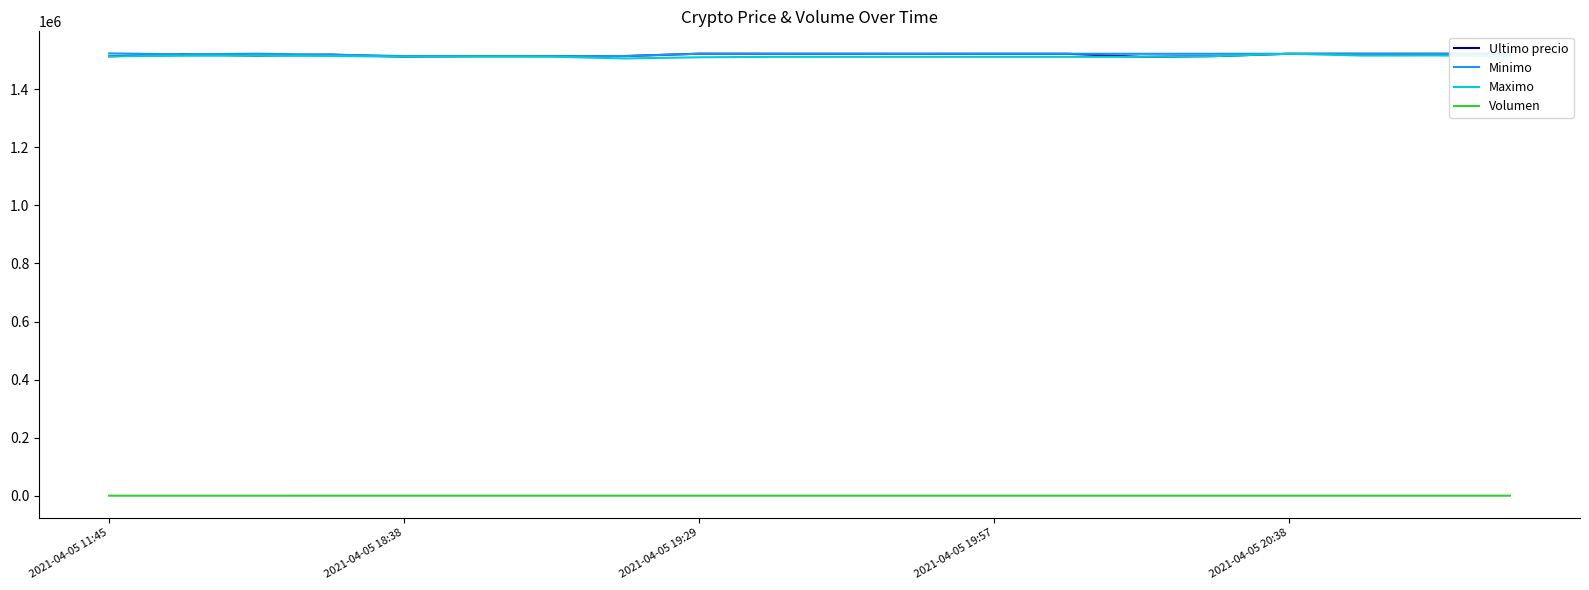

What is the minimum value for Ultimo precio?

1511215.0